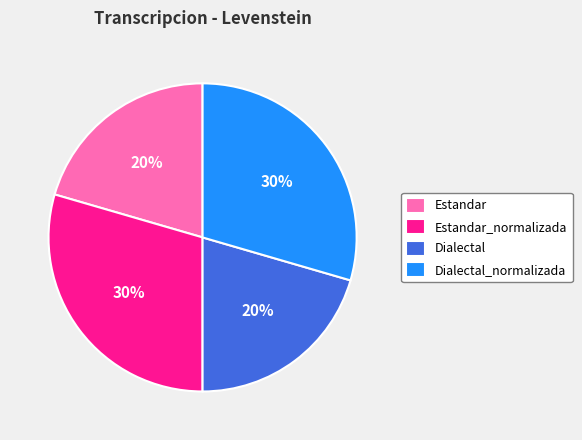

Which has a higher value, Estandar_normalizada or Dialectal?

Estandar_normalizada